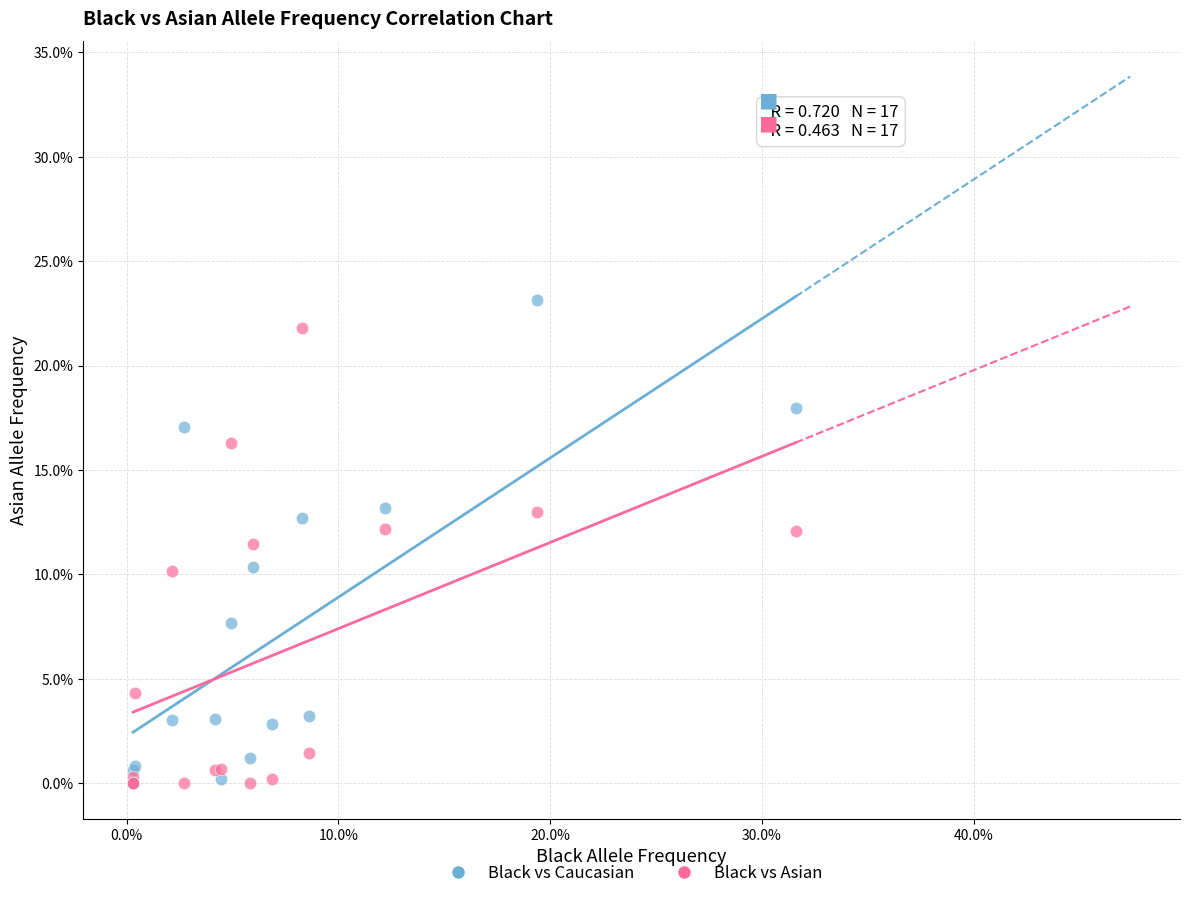

What are all the series names shown in the legend?

Black vs Caucasian, Black vs Asian